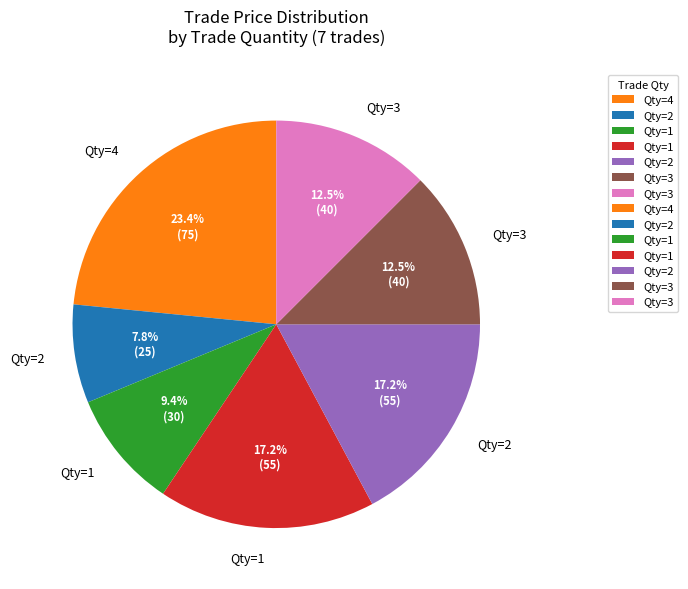

Does any single category account for the majority?

No